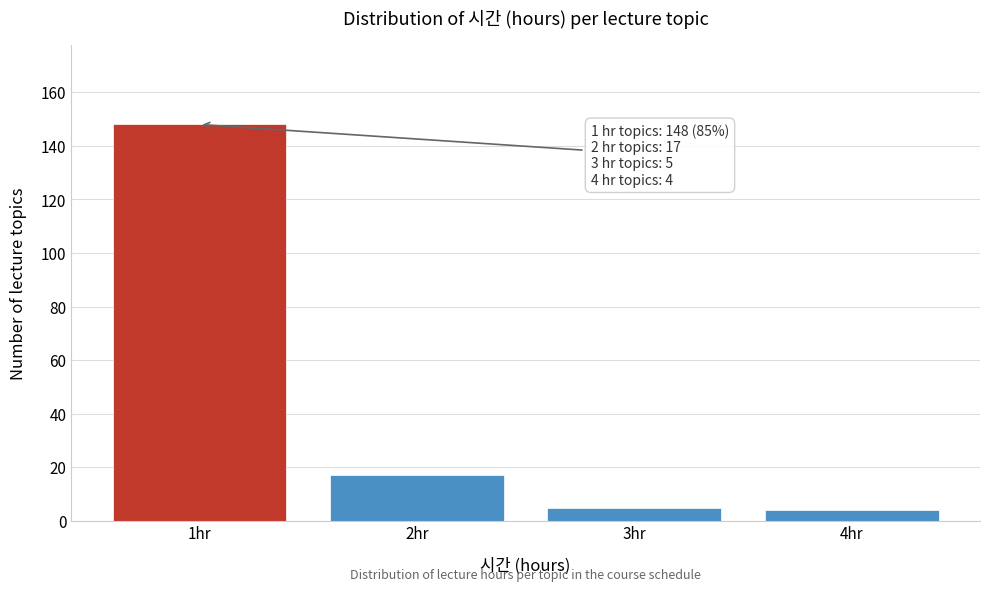

Over which range of the x-axis is the bar tallest?

0.5 to 1.5